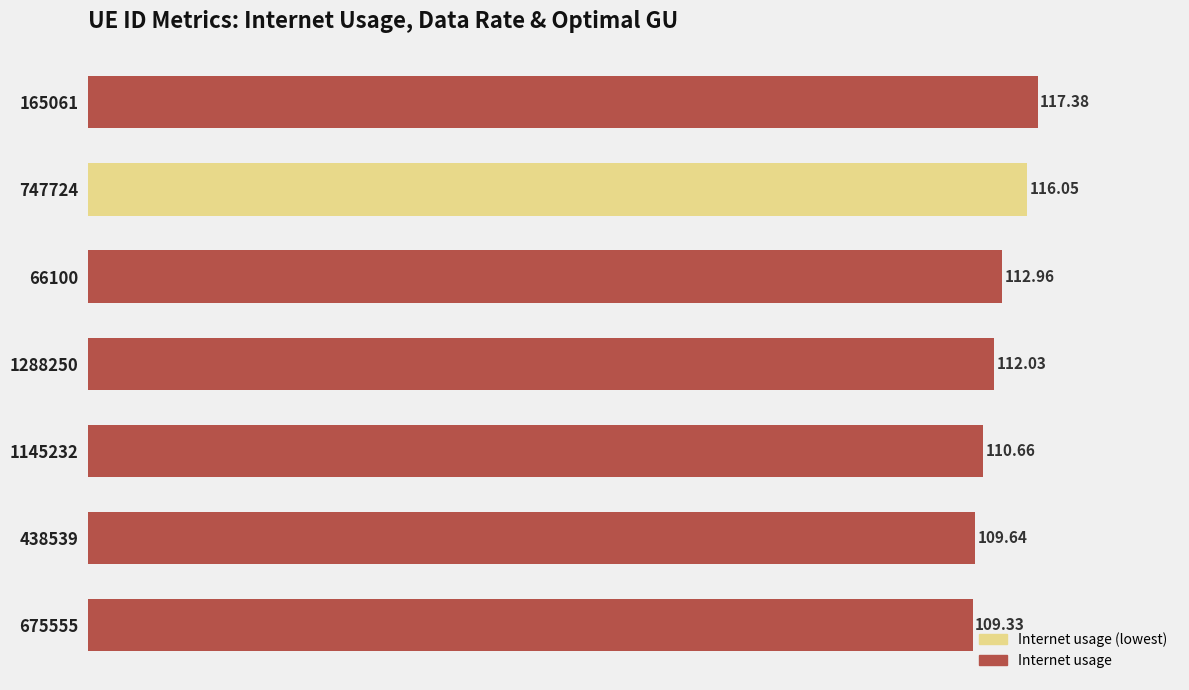

What is the change in value from 675555 to 438539?

+0.3